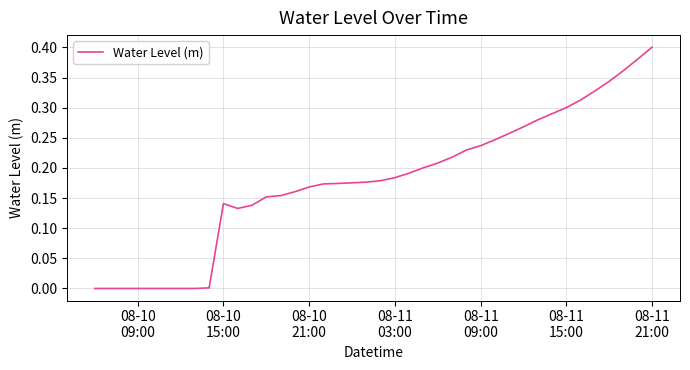

Which category has the highest value across all series?

08-11
21:00